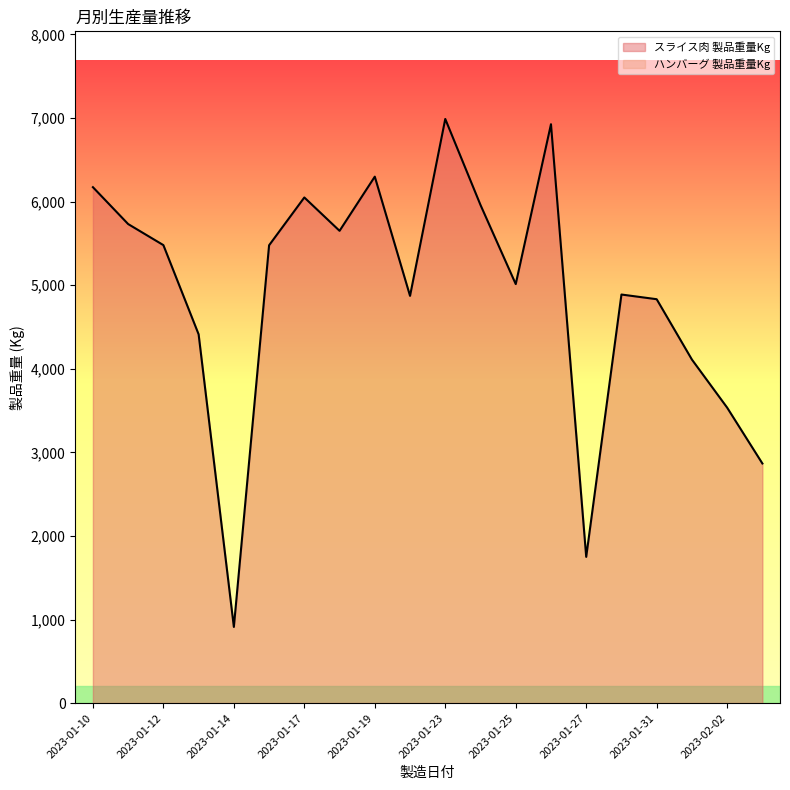

How many data points in スライス肉 製品重量Kg are above 5477?

9